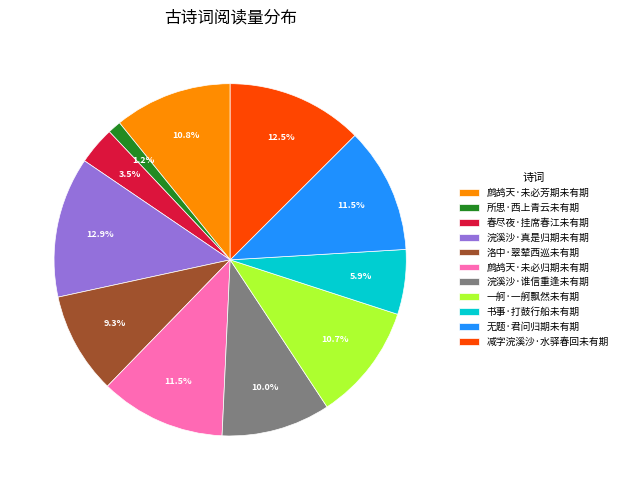

Which slice is the smallest?

所思·西上青云未有期